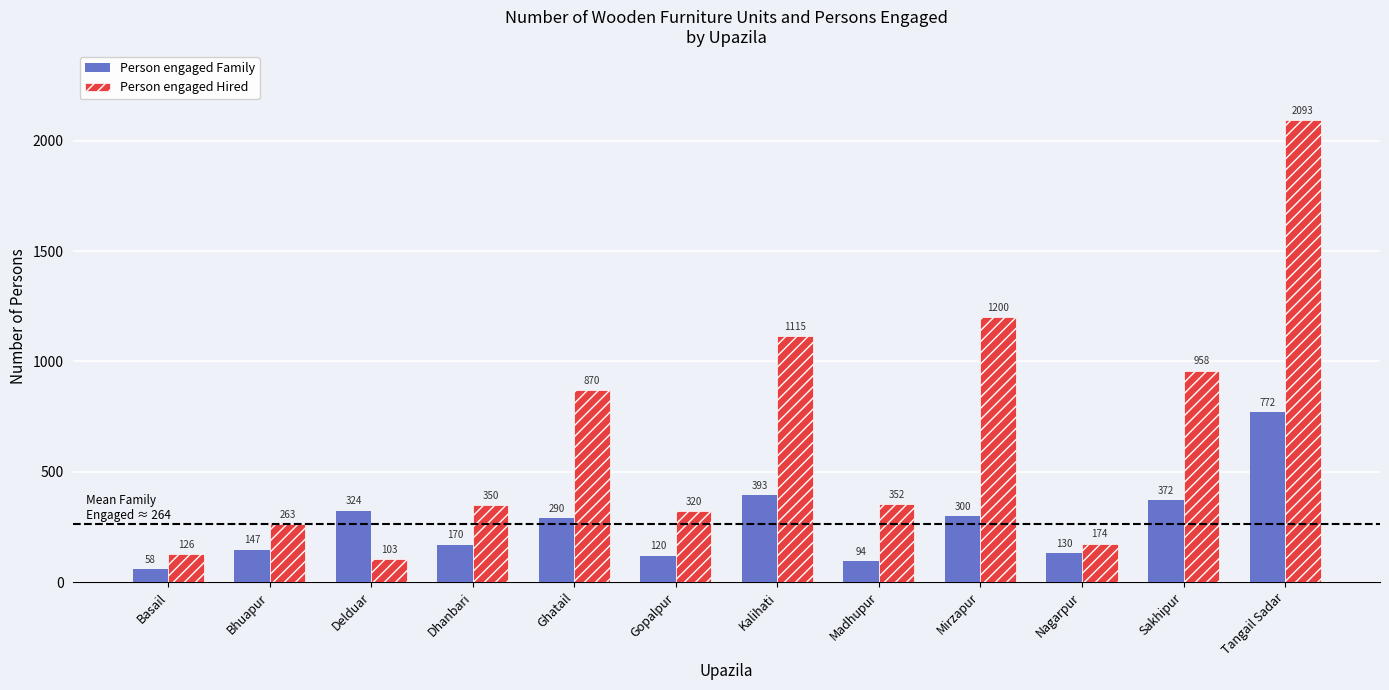

At Dhanbari, list the series in order from largest to smallest.

Person engaged Hired, Person engaged Family